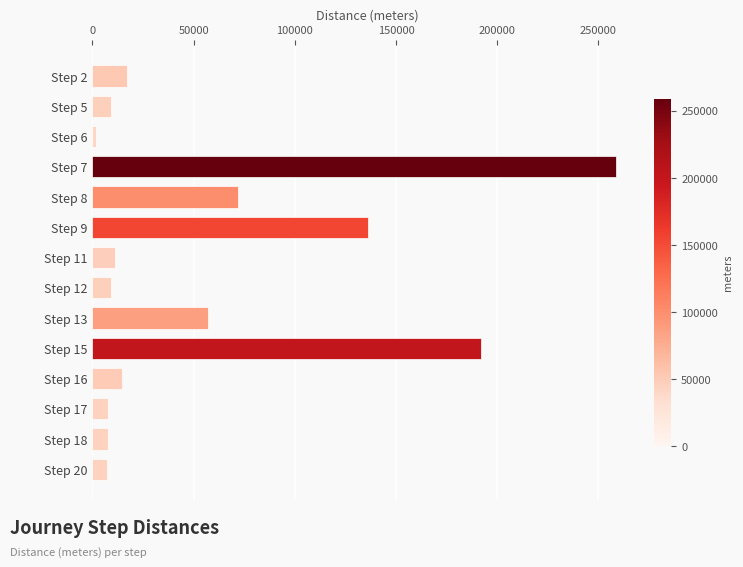

Count the number of categories in the chart.

14